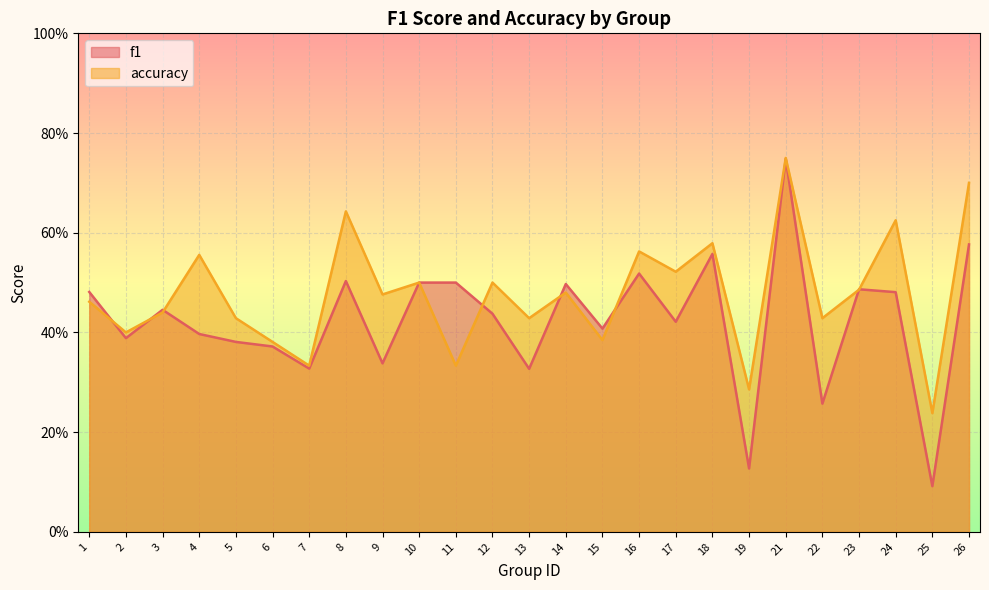

Where is the first local maximum for accuracy?

4